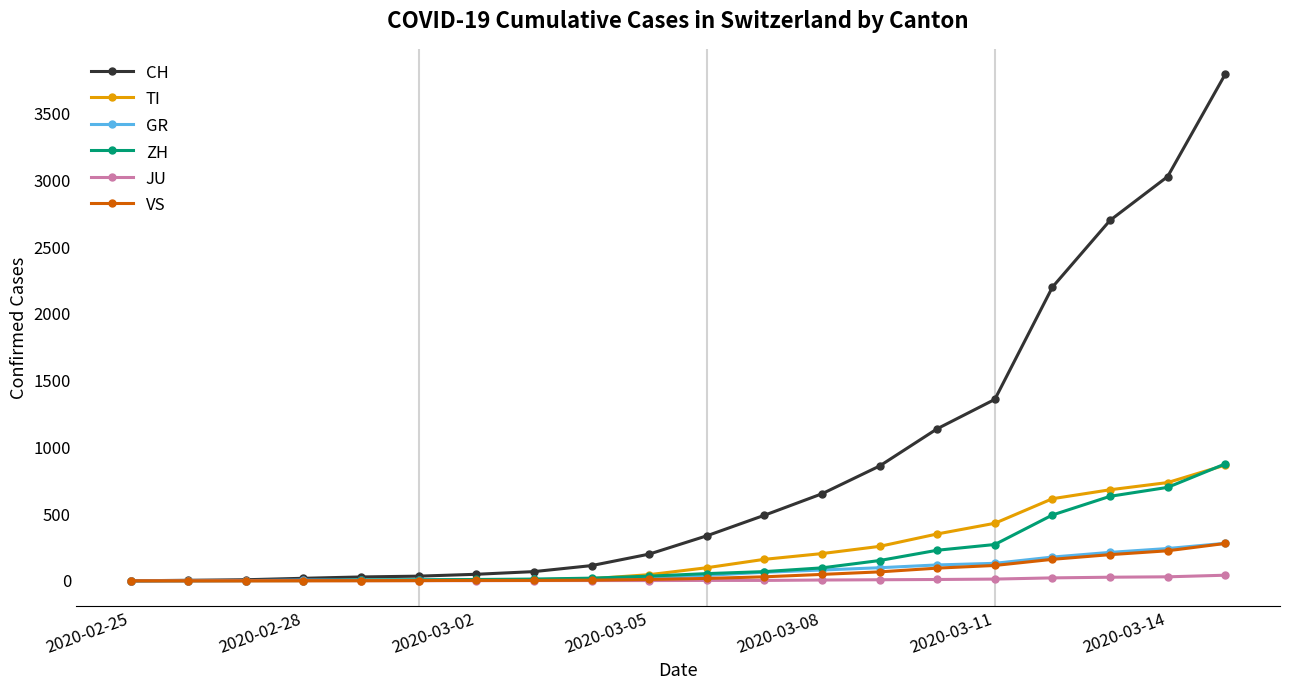

What is the highest value of the CH series?

3795